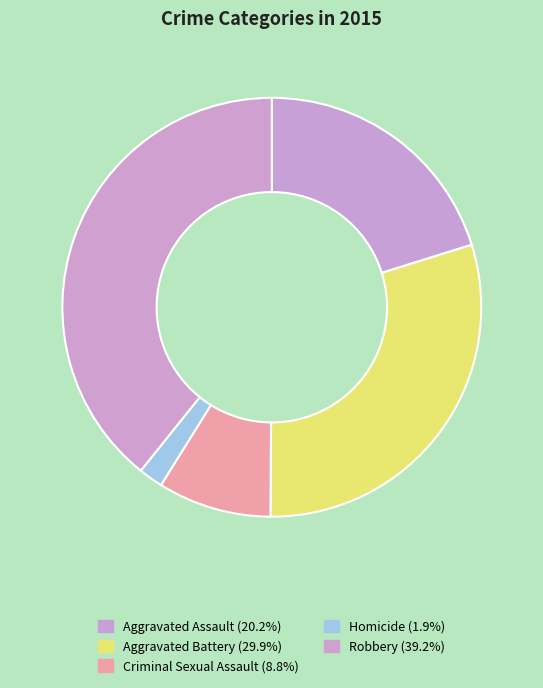

The Criminal Sexual Assault slice represents 21% of the pie. True or false?

False